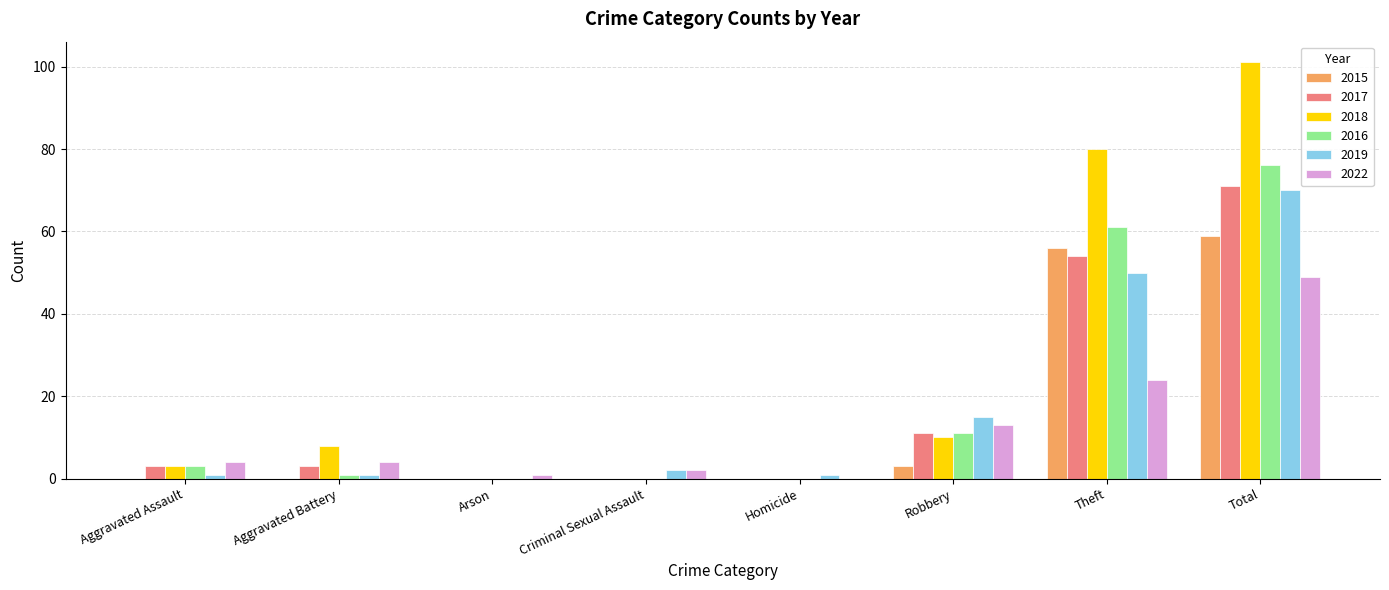

Reading left to right, extract all data points from this chart.

2015: Aggravated Assault=0	Aggravated Battery=0	Arson=0	Criminal Sexual Assault=0	Homicide=0	Robbery=3	Theft=56	Total=59
2017: Aggravated Assault=3	Aggravated Battery=3	Arson=0	Criminal Sexual Assault=0	Homicide=0	Robbery=11	Theft=54	Total=71
2018: Aggravated Assault=3	Aggravated Battery=8	Arson=0	Criminal Sexual Assault=0	Homicide=0	Robbery=10	Theft=80	Total=101
2016: Aggravated Assault=3	Aggravated Battery=1	Arson=0	Criminal Sexual Assault=0	Homicide=0	Robbery=11	Theft=61	Total=76
2019: Aggravated Assault=1	Aggravated Battery=1	Arson=0	Criminal Sexual Assault=2	Homicide=1	Robbery=15	Theft=50	Total=70
2022: Aggravated Assault=4	Aggravated Battery=4	Arson=1	Criminal Sexual Assault=2	Homicide=0	Robbery=13	Theft=24	Total=49